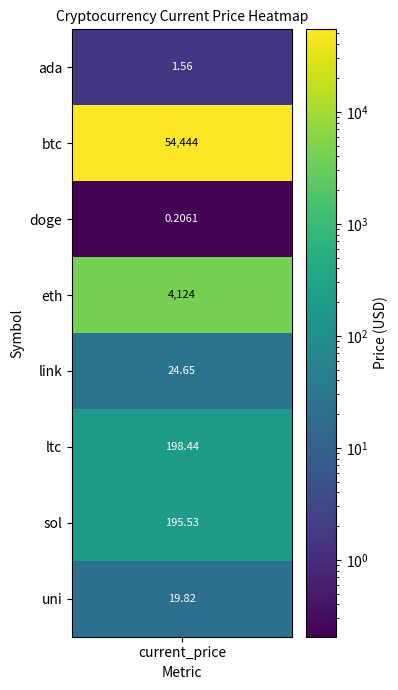

At which category does the chart reach its minimum across all series?

doge